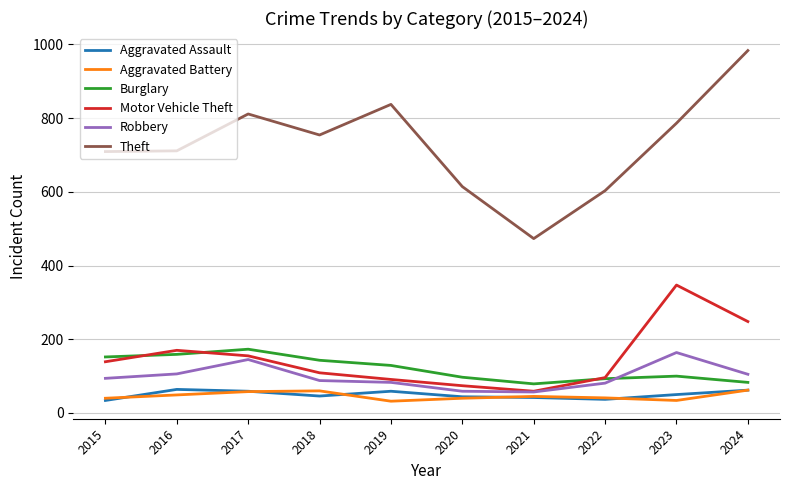

What is the difference between the Motor Vehicle Theft values at 2022 and 2016?

74